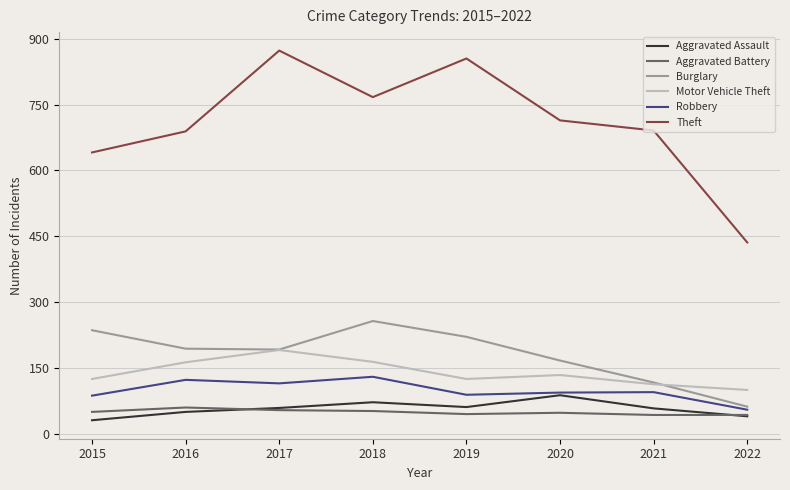

Which series has the widest spread of values?

Theft